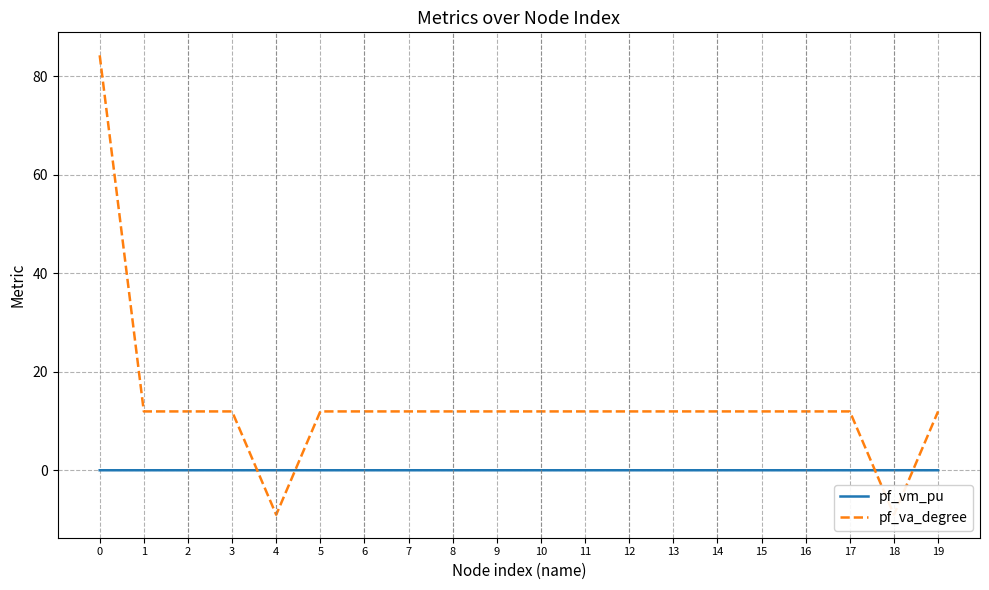

At how many categories does at least one series exceed 68?

1